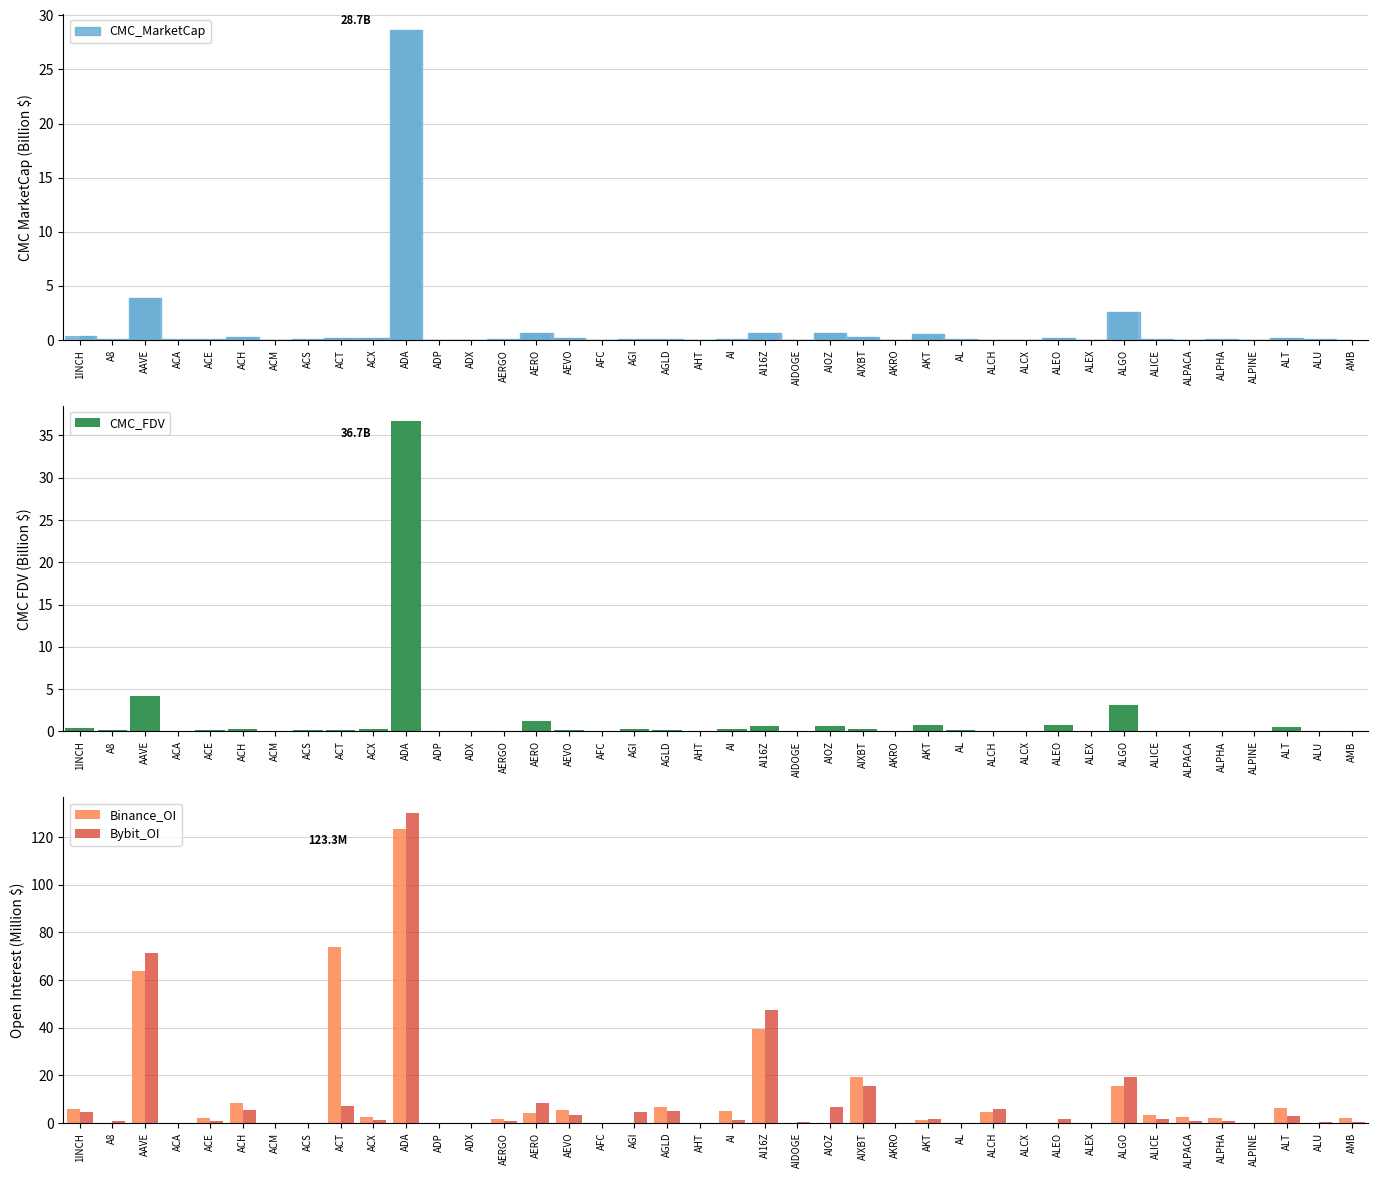

At which category is the sum across all series the highest?

ADA